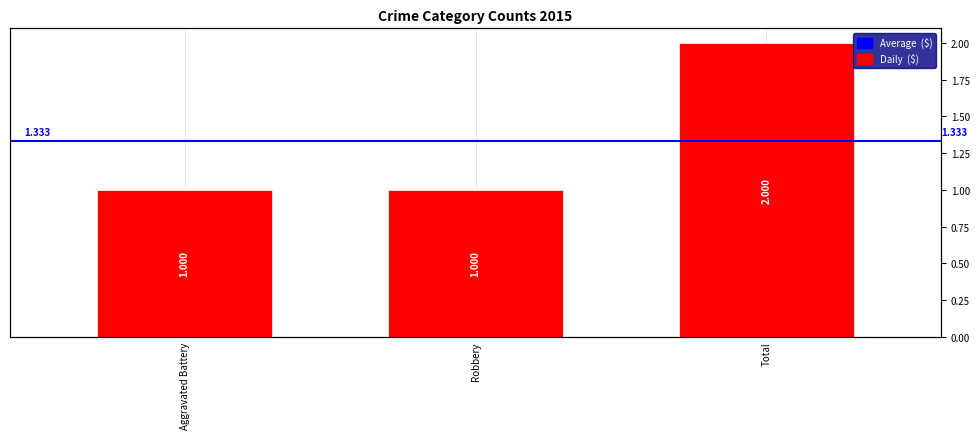

What is the sum of all values?

4